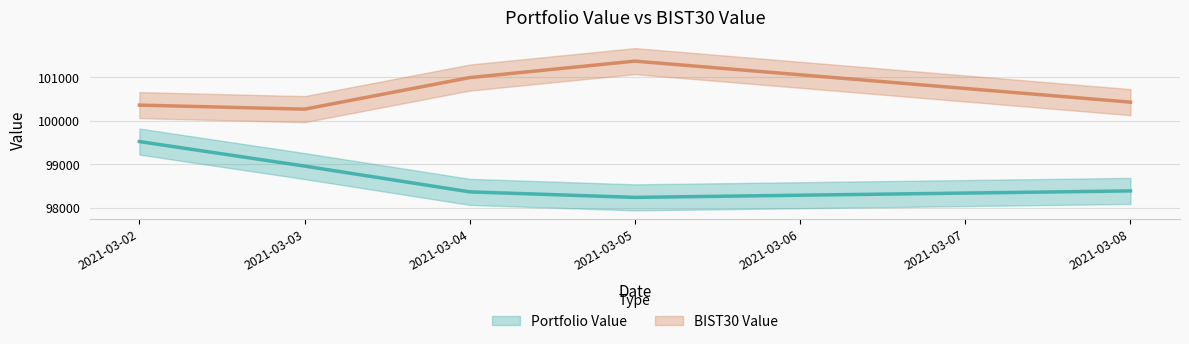

What are all the series names shown in the legend?

Portfolio Value, BIST30 Value